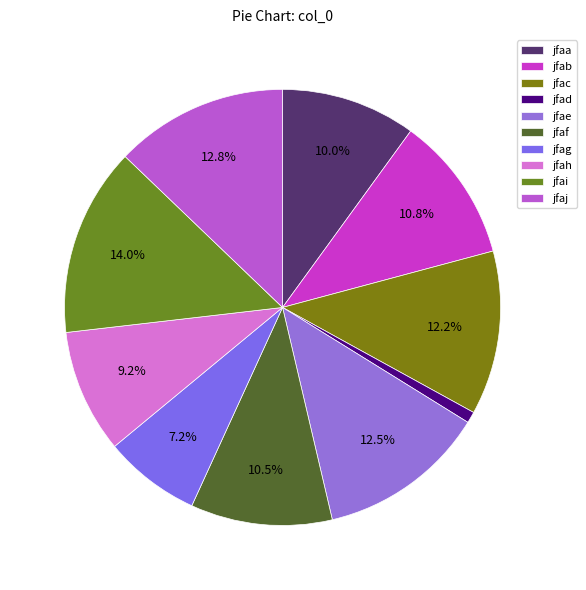

To the nearest percent, what is the average slice percentage?

10%